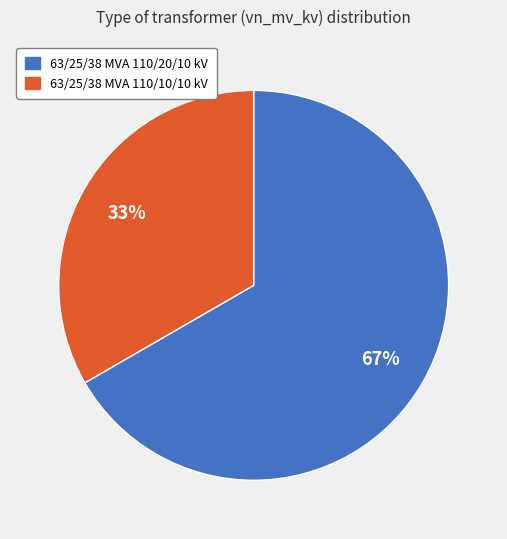

Rank the categories by value from highest to lowest.

63/25/38 MVA 110/20/10 kV, 63/25/38 MVA 110/10/10 kV